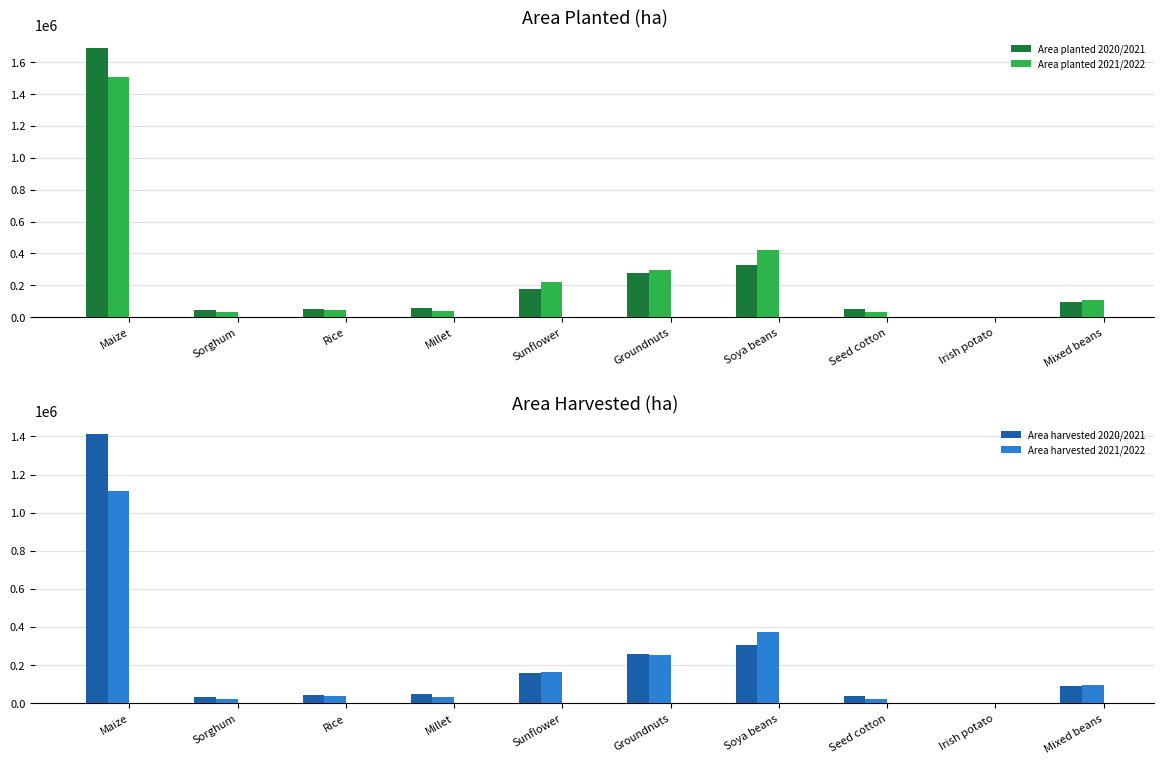

True or false: Area planted 2020/2021 has a value of 2700.6 at Irish potato.

True